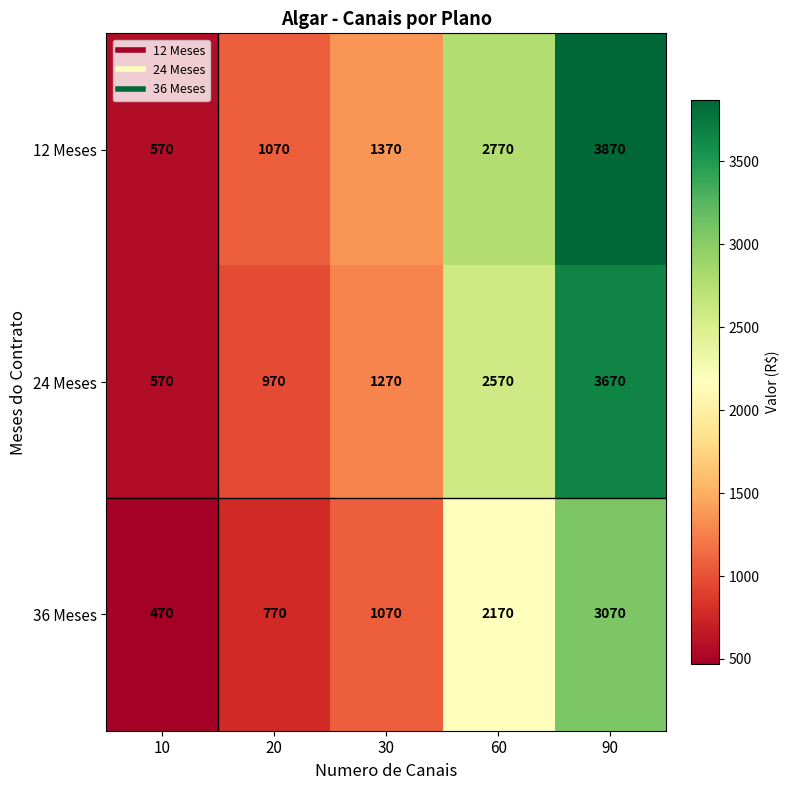

The value of 36 Meses at 20 is 489. True or false?

False